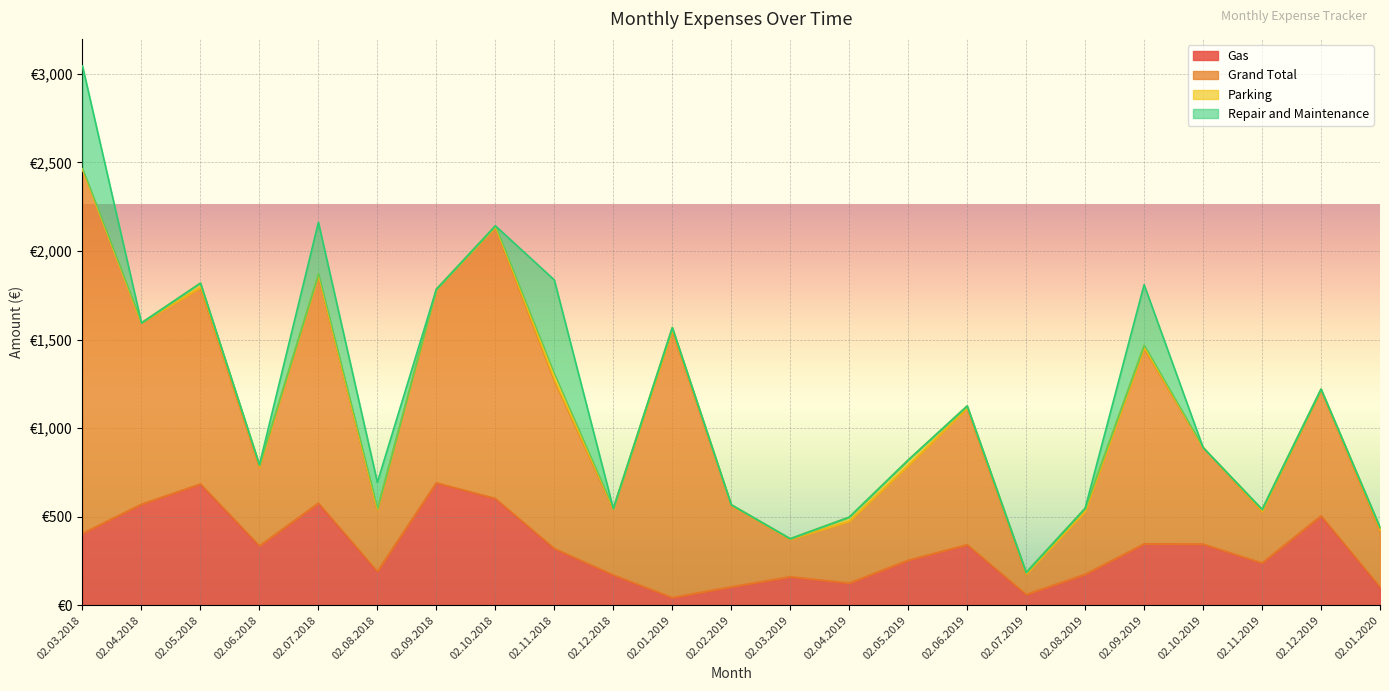

What is the difference between the maximum and minimum values in the Repair and Maintenance series?

581.6